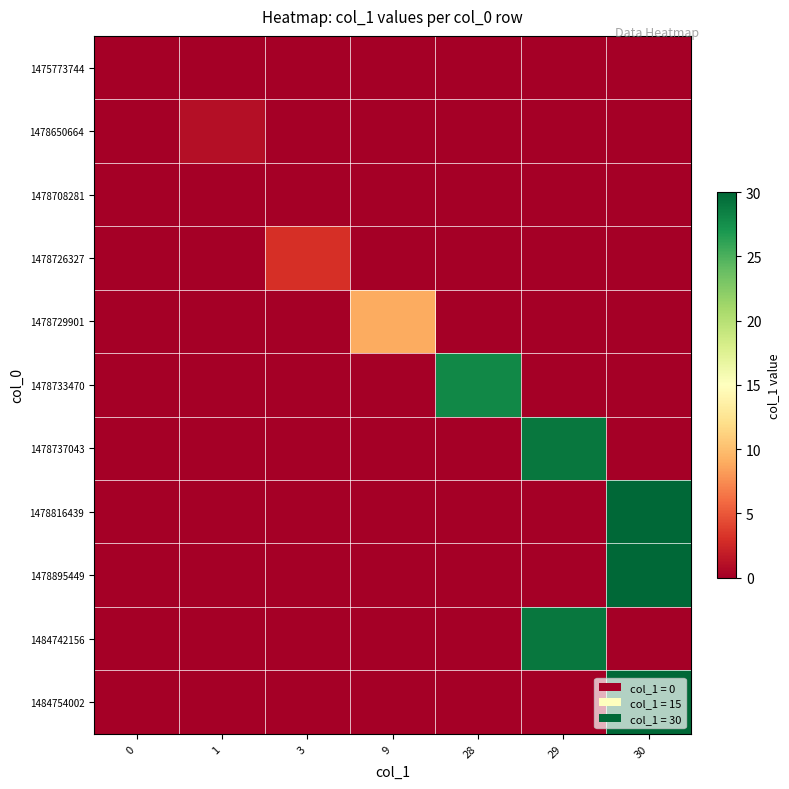

At which category is the sum across all series the highest?

30